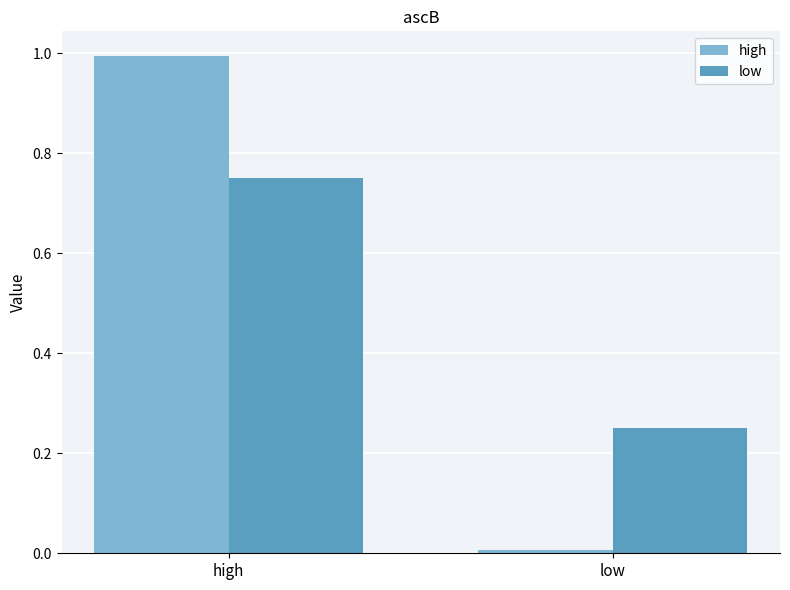

Where is low nearest to the value 0?

low